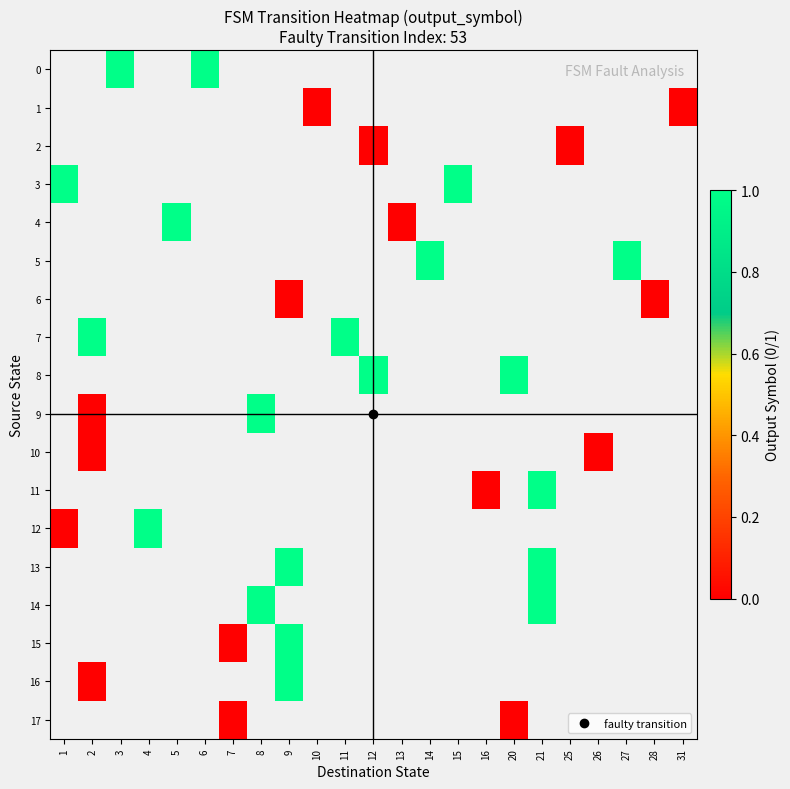

Between 13 and 2, which is larger?

2